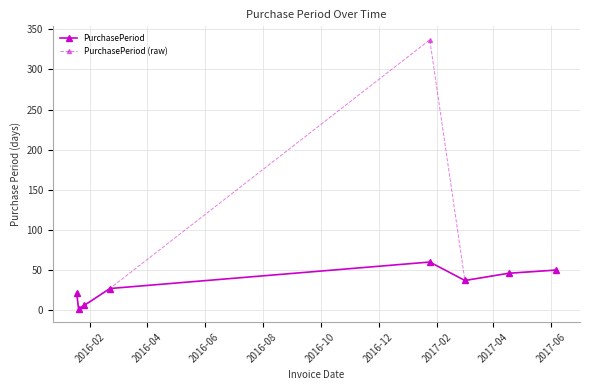

Count the number of categories in the chart.

8